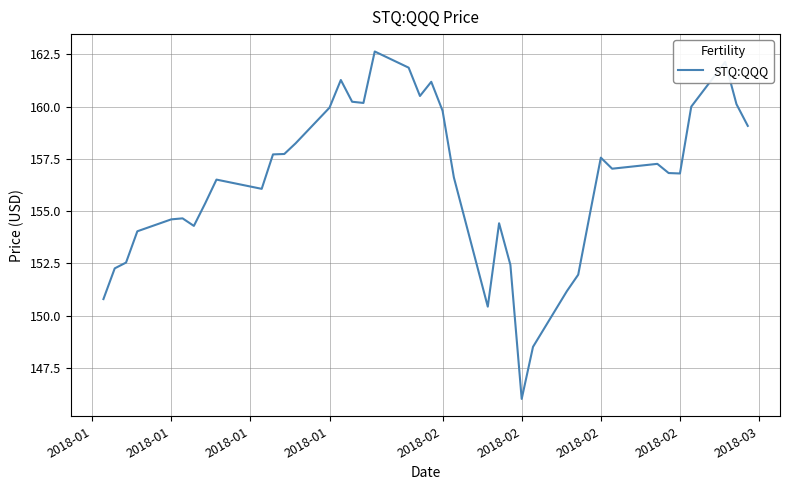

What is the greatest value displayed?

162.6